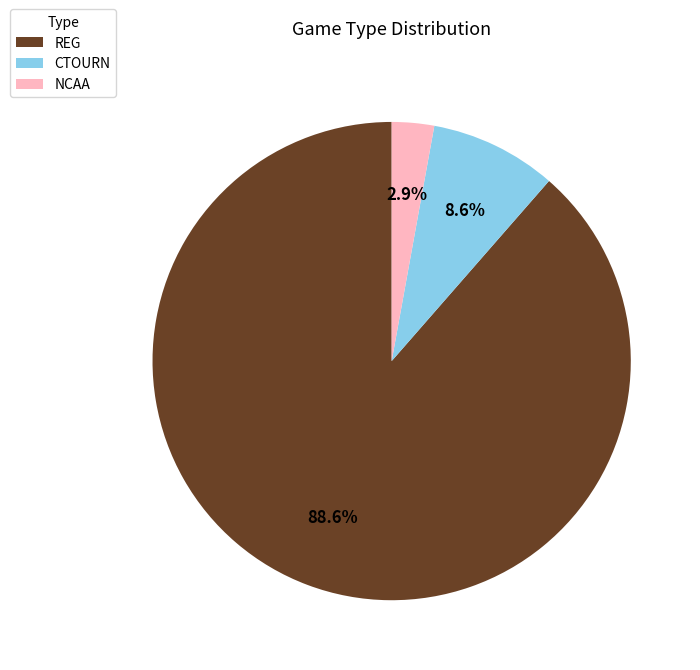

To the nearest percent, what is the combined percentage of CTOURN and NCAA?

11%